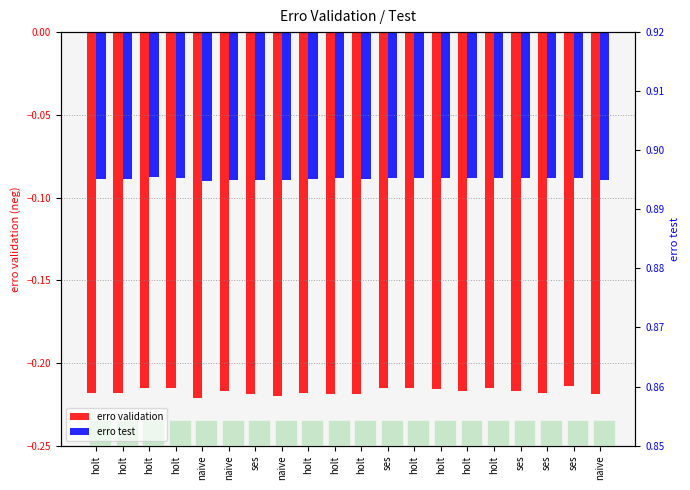

What is the sum of the erro test values at holt and naive?

-0.2